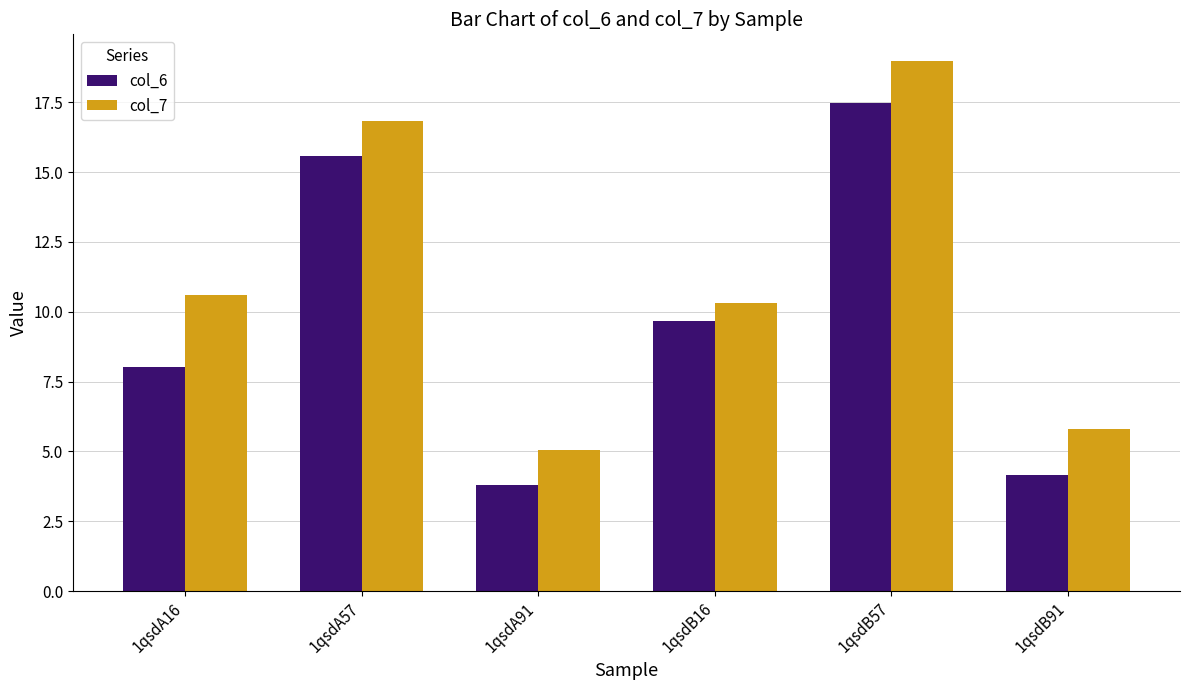

What is the difference between the second highest and second lowest values in the col_6 series?

11.4